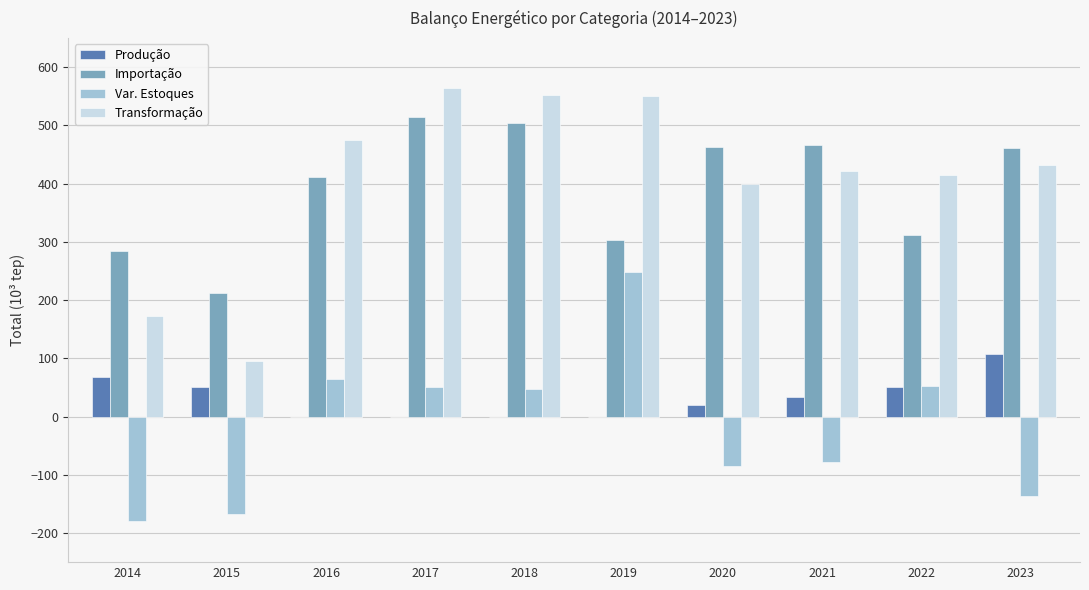

What value does the Importação series have at 2020?

463.4